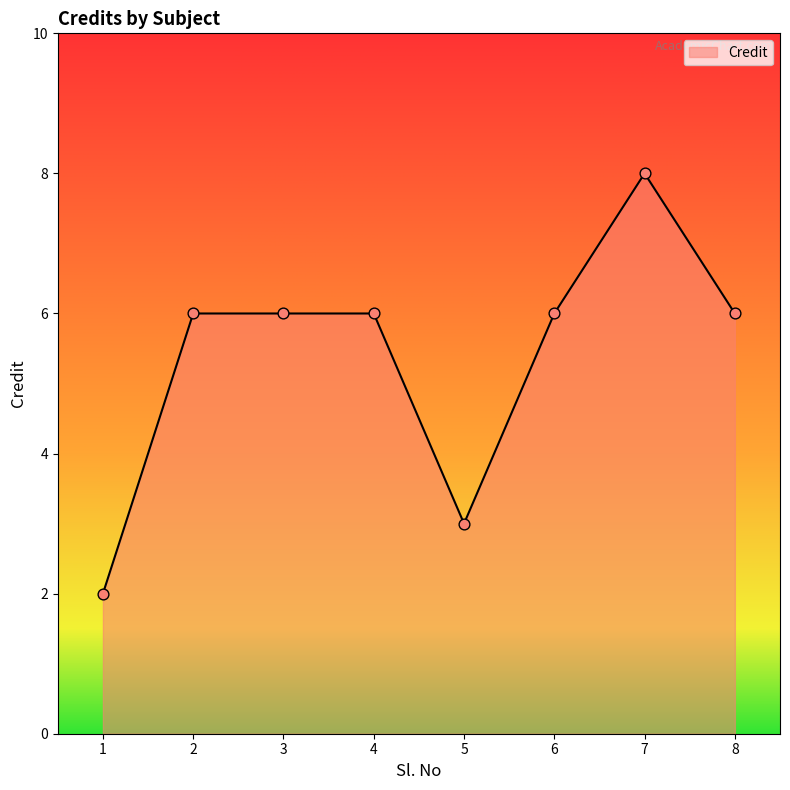

Which has a higher value, 7 or 6?

7